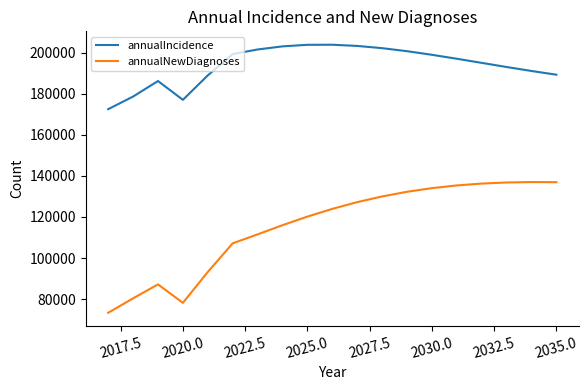

True or false: annualNewDiagnoses and annualIncidence cross at least once.

False